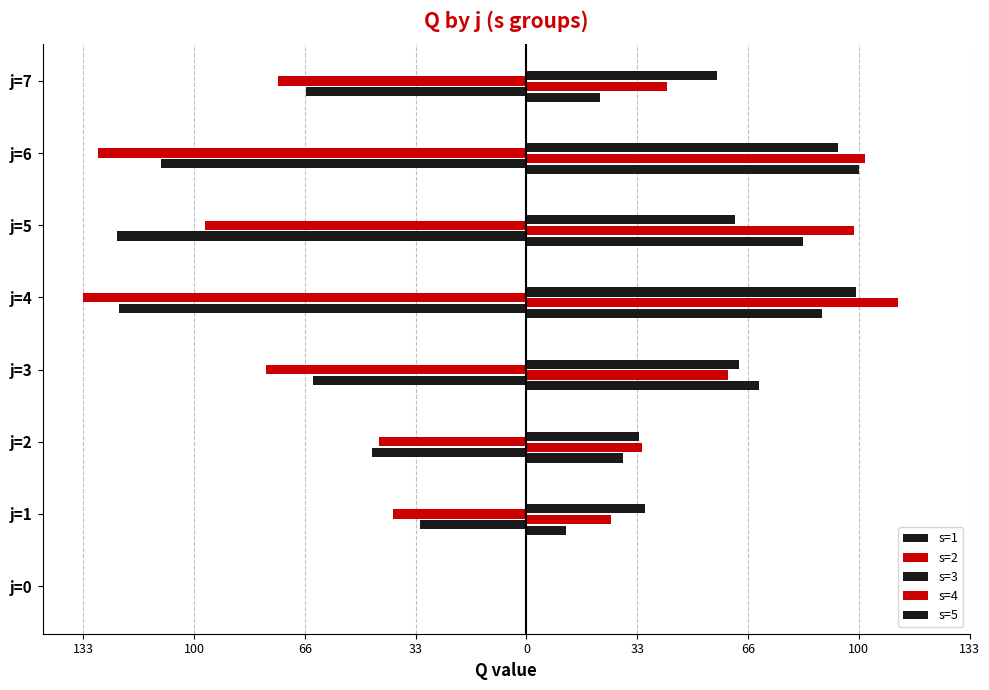

How many values in the s=3 series exceed 69?

4